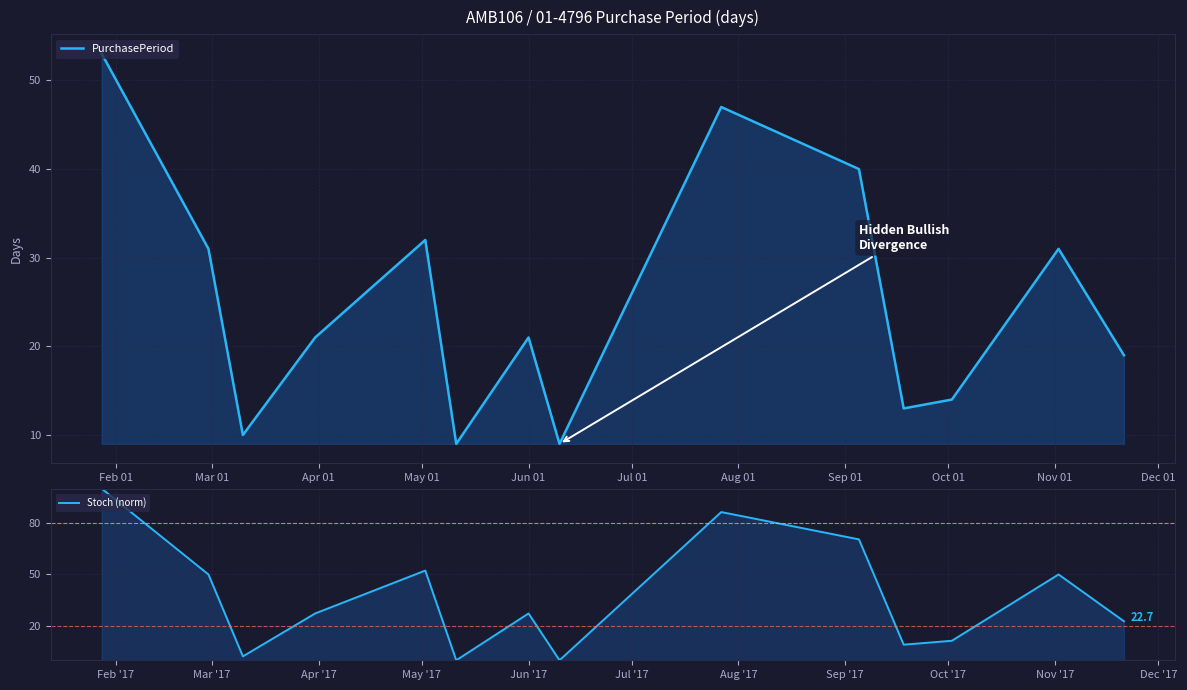

Which series has the largest total across all categories?

Stoch (norm)